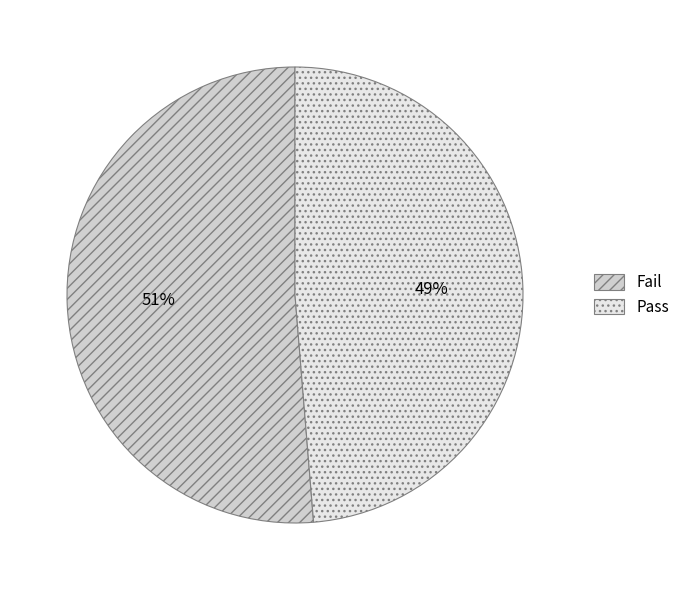

To the nearest percent, what portion does Fail represent?

51%